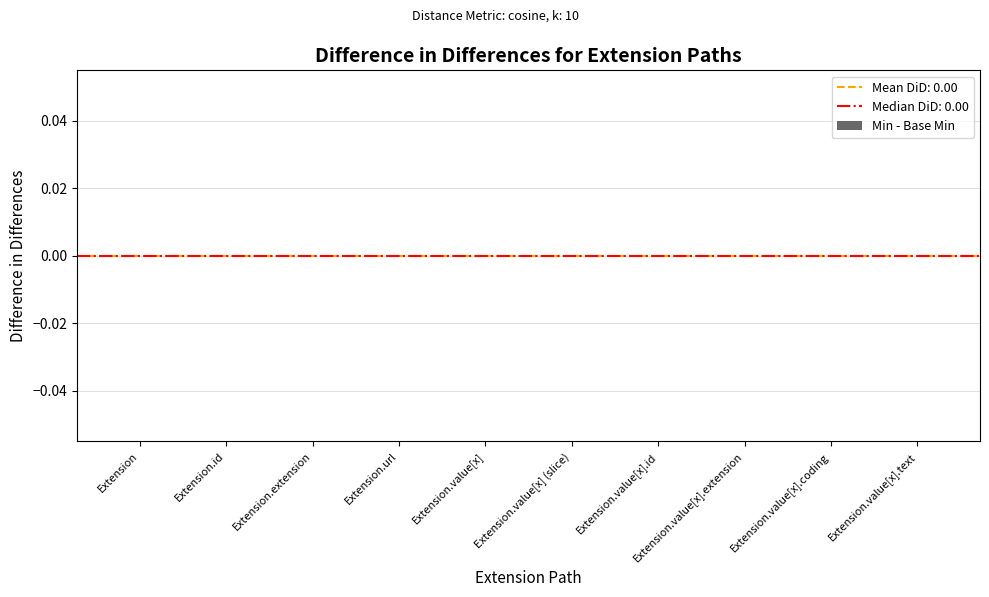

At which category is the sum across all series the highest?

Extension.url